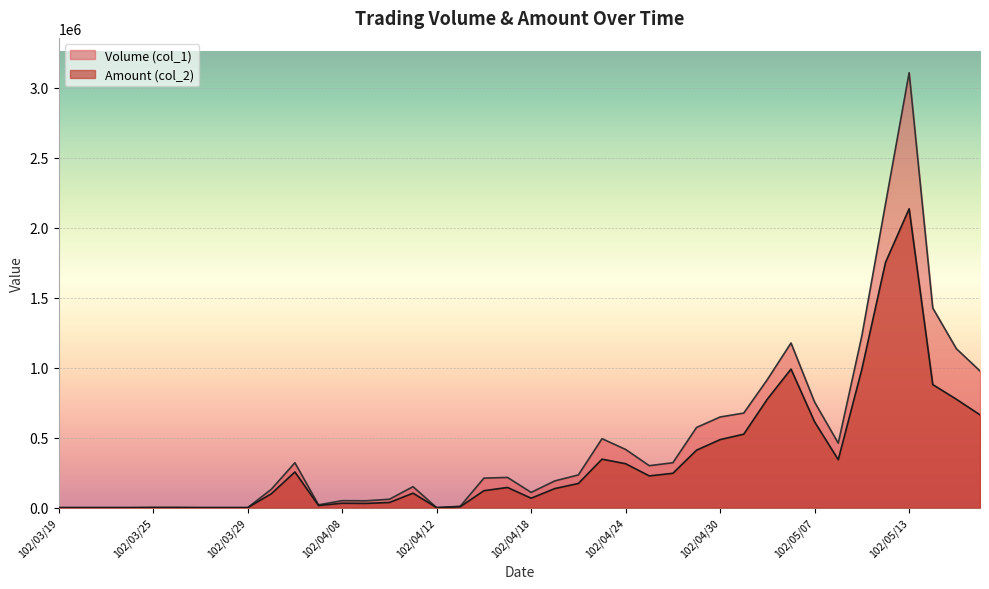

The Volume (col_1) series shows 0 at 102/03/28. True or false?

True